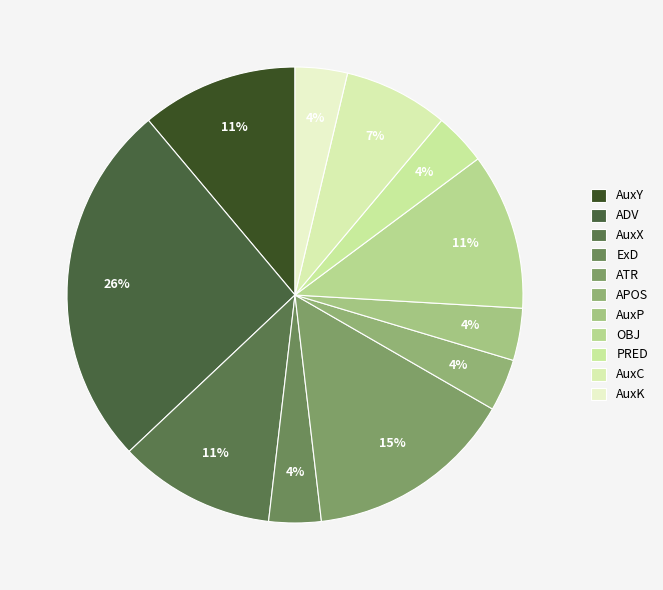

What is the largest slice in the pie chart?

ADV